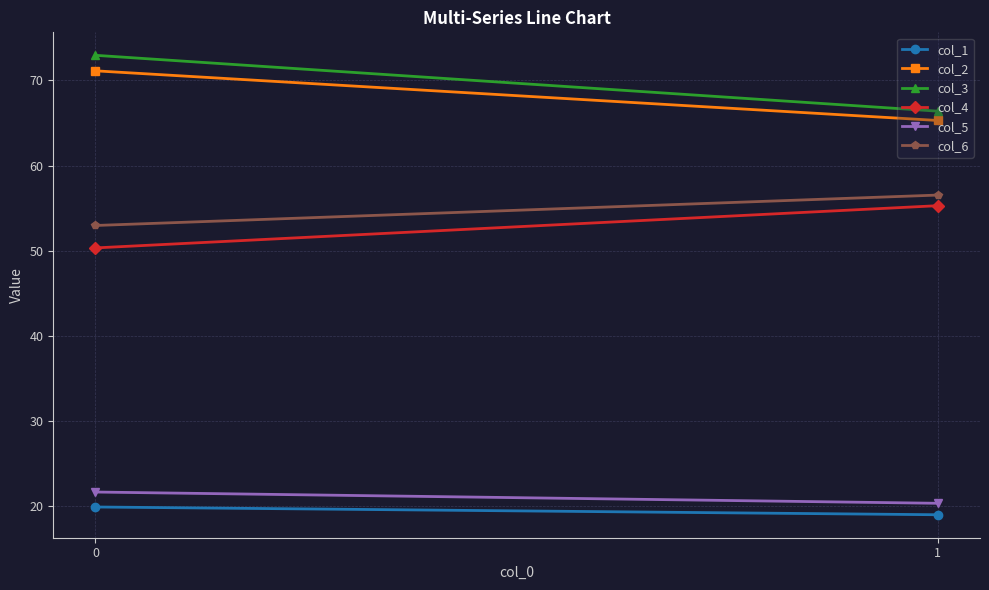

Between 0 and 1, which series saw the biggest shift?

col_3